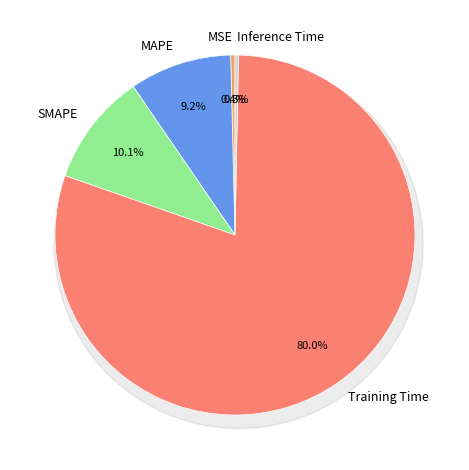

True or false: Training Time accounts for 80% of the total.

True